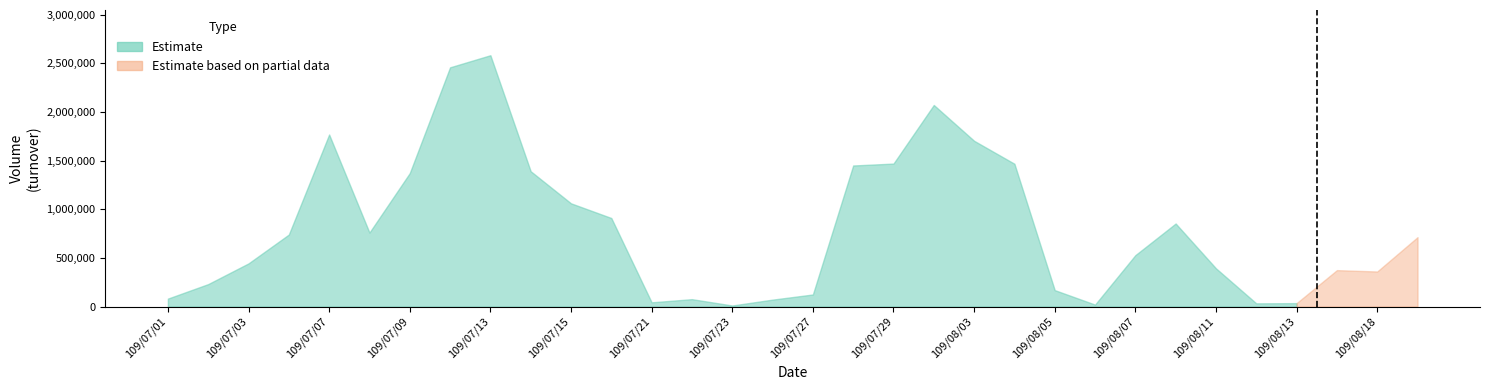

Does the chart display data point markers on the line(s)?

No